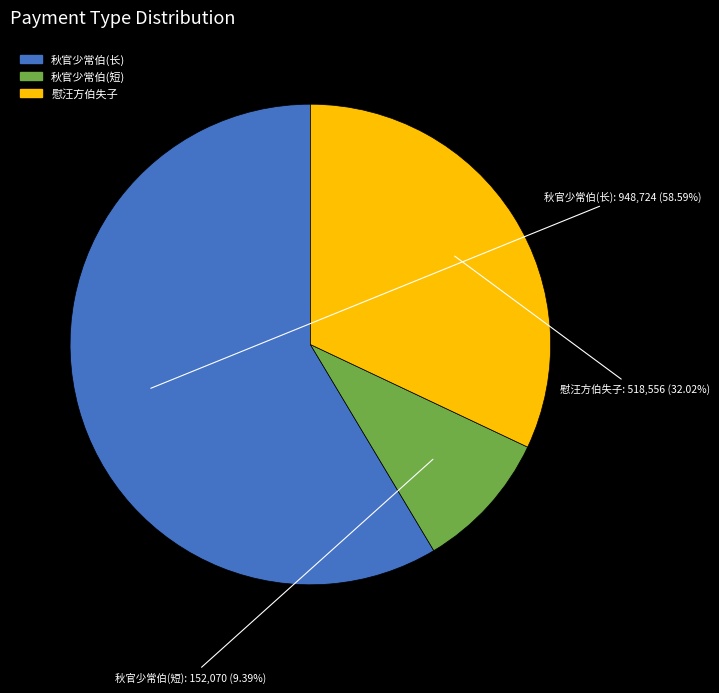

Approximately how many times larger is the value at 秋官少常伯(长) compared to 秋官少常伯(短)?

6.2